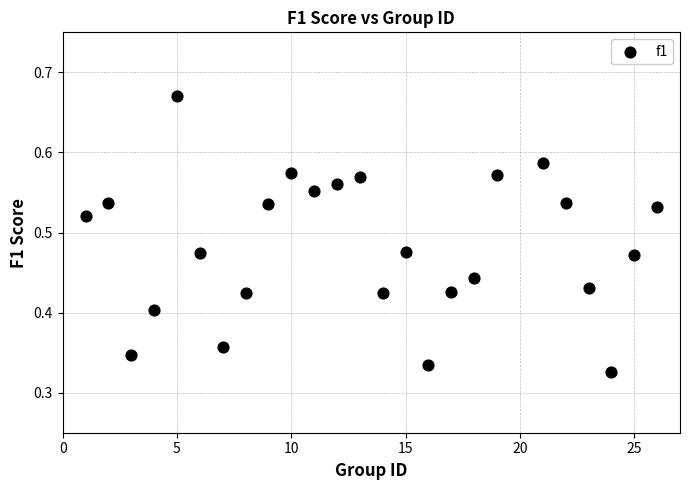

What is the range of X values (max minus min)?

25.0